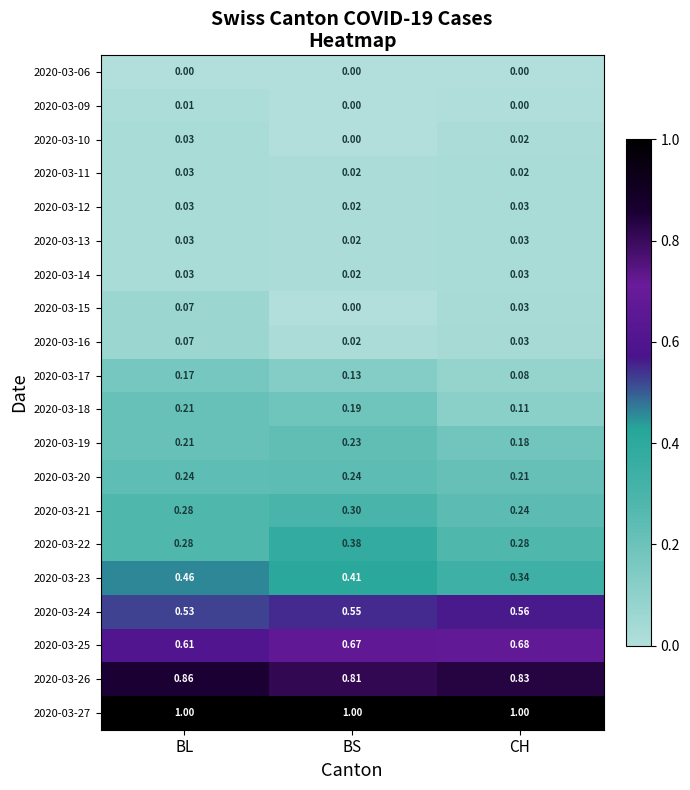

At which label does 2020-03-10 reach its minimum?

BS